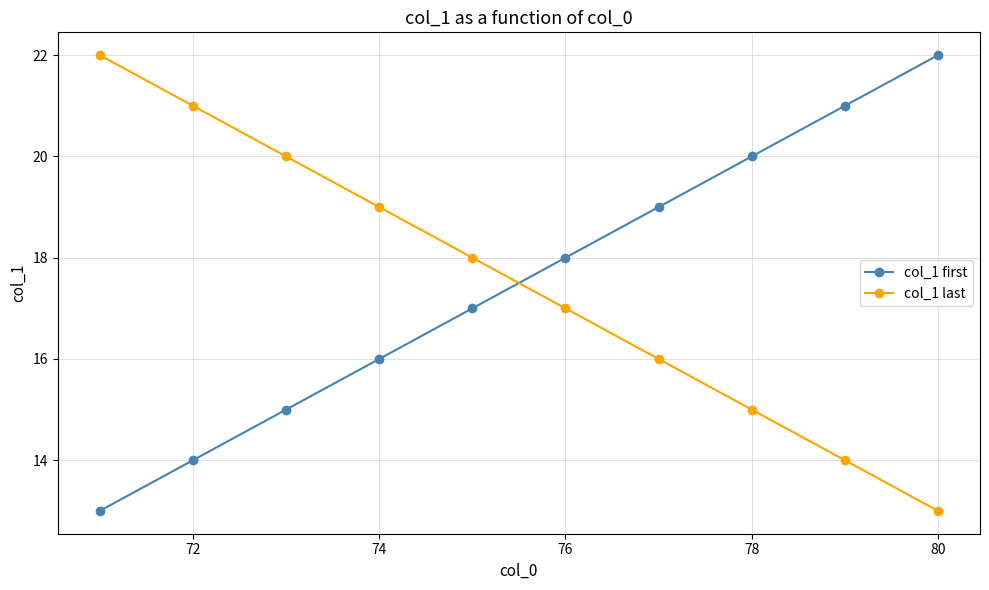

True or false: col_1 last and col_1 first intersect in this chart.

True